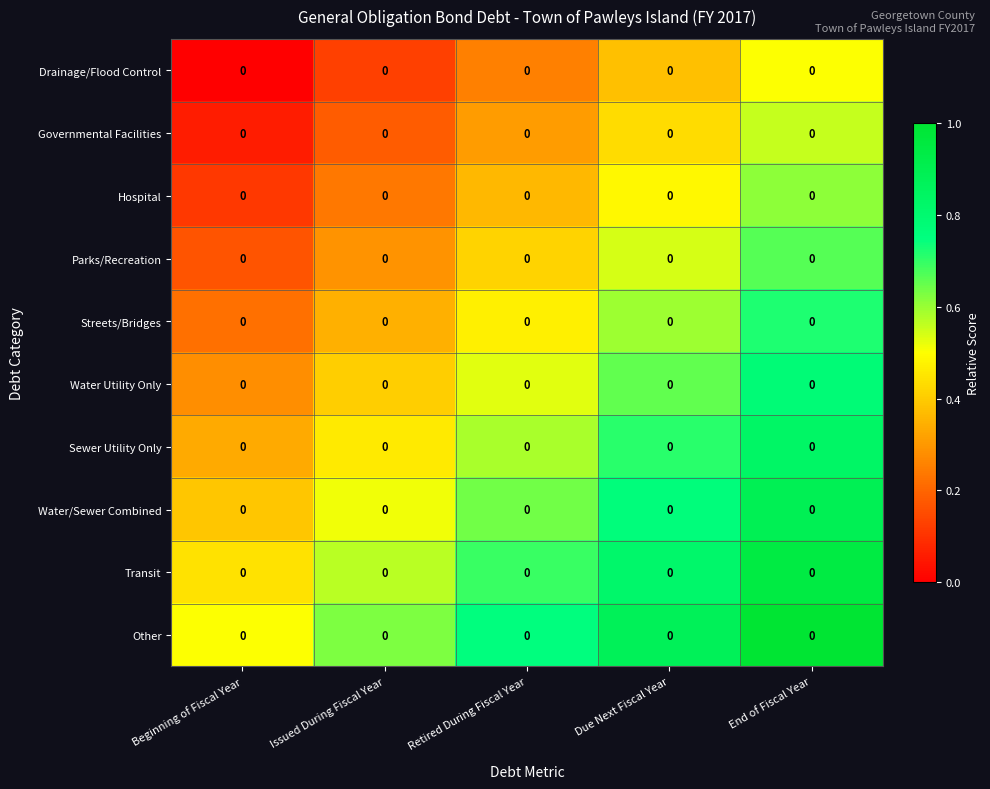

List the series in order of their peak value, highest first.

Other, Transit, Water/Sewer Combined, Sewer Utility Only, Water Utility Only, Streets/Bridges, Parks/Recreation, Hospital, Governmental Facilities, Drainage/Flood Control